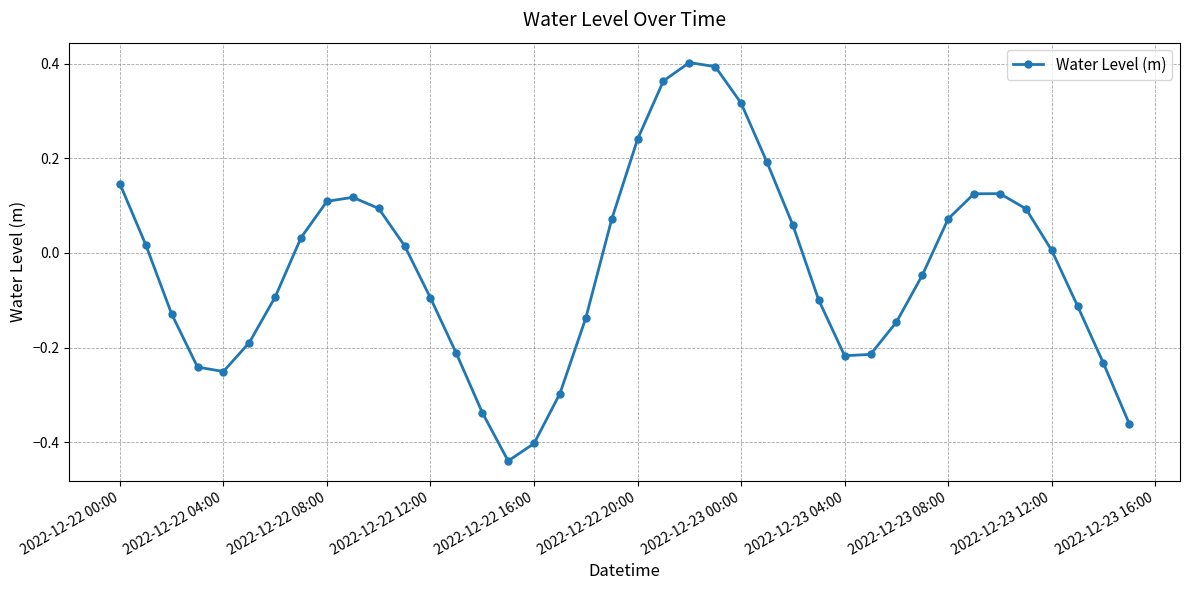

How many interior local valleys (lower than both neighbors) does the data have?

3